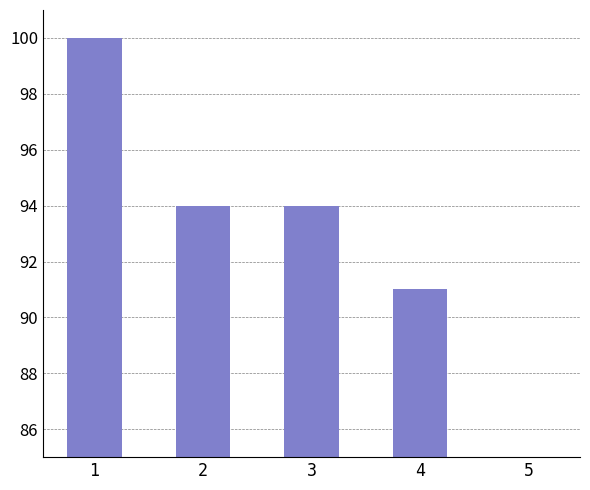

What is the difference between the maximum and minimum values?

15